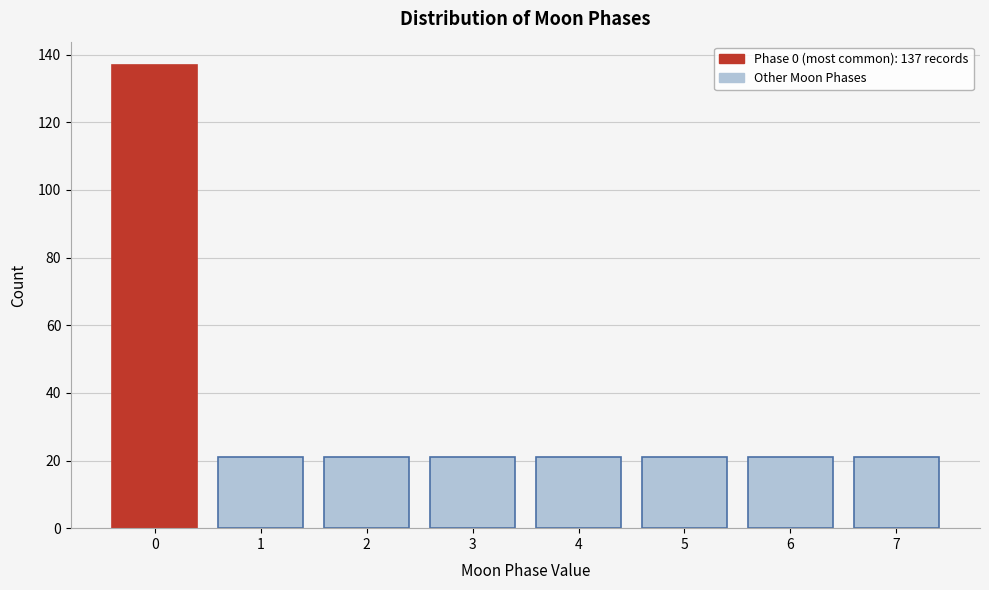

Which range on the x-axis has the tallest bar?

-0.5 to 0.5